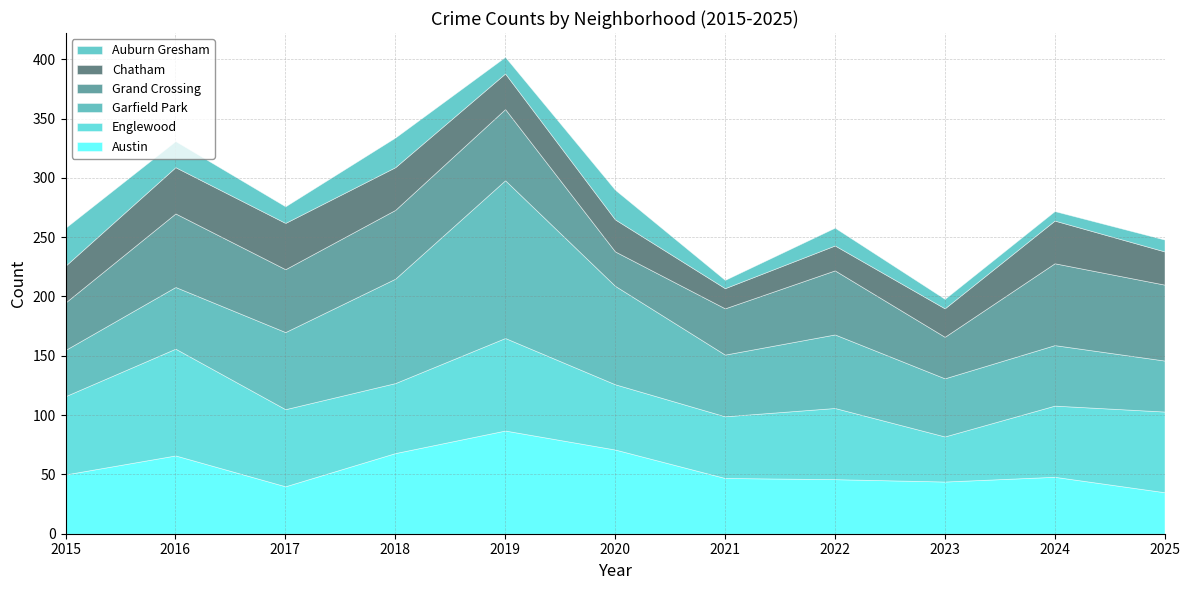

How many lines are shown in the chart?

6